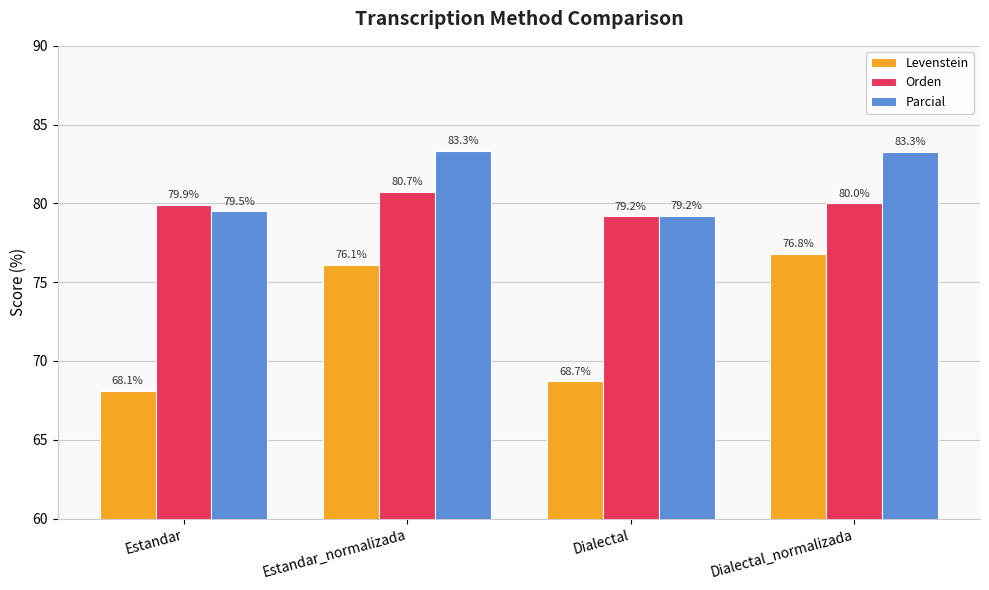

What is the difference between the highest and lowest values at Estandar_normalizada?

7.2